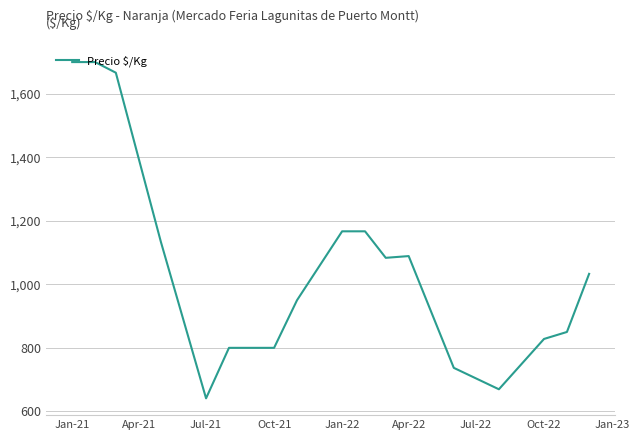

What is the minimum value shown in the chart?

641.0